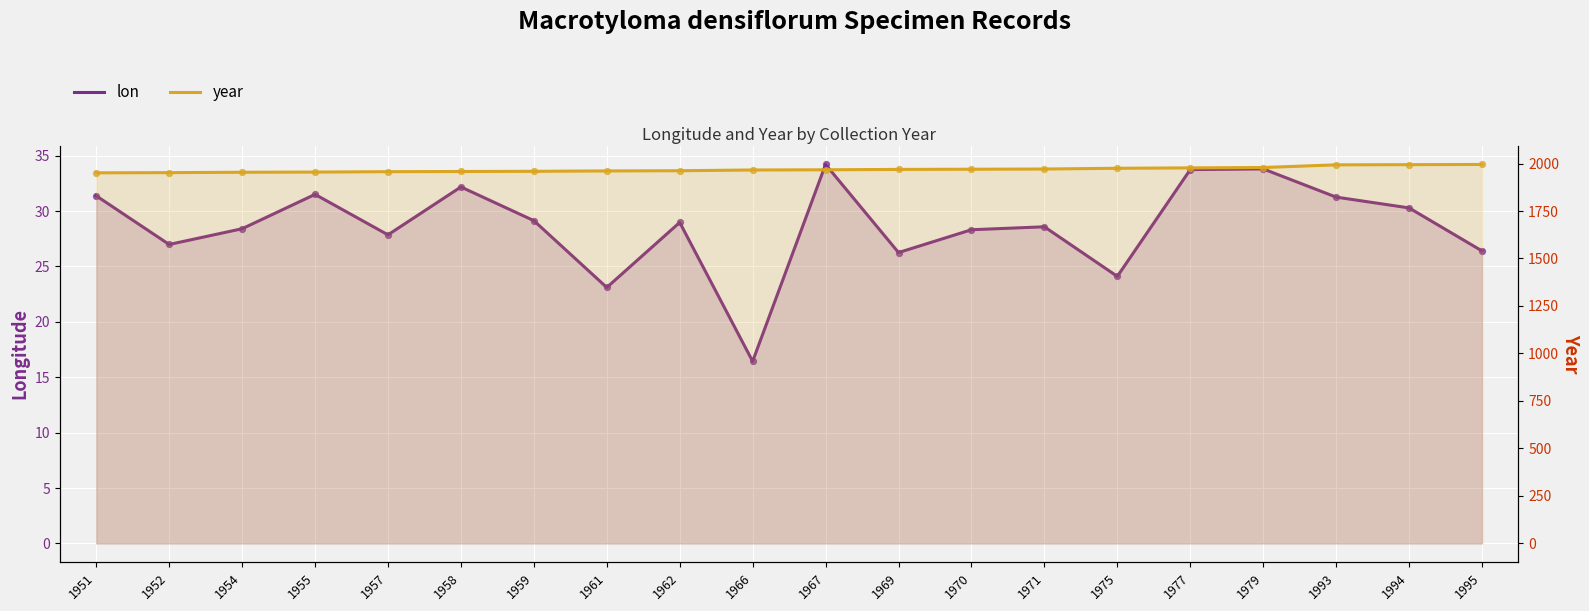

Which series contains the lowest Y value?

lon